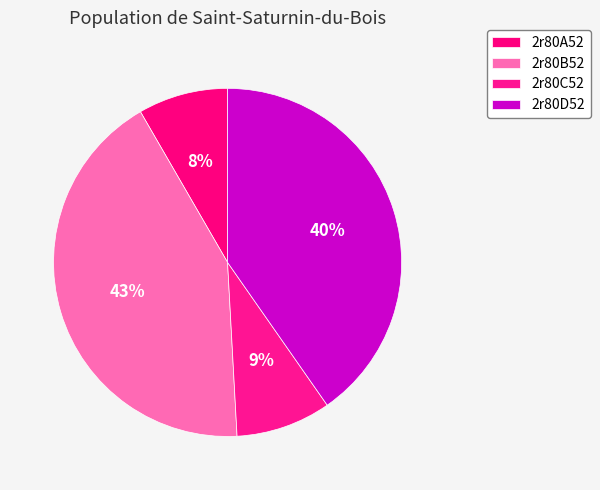

To the nearest percent, what is the average slice percentage?

25%